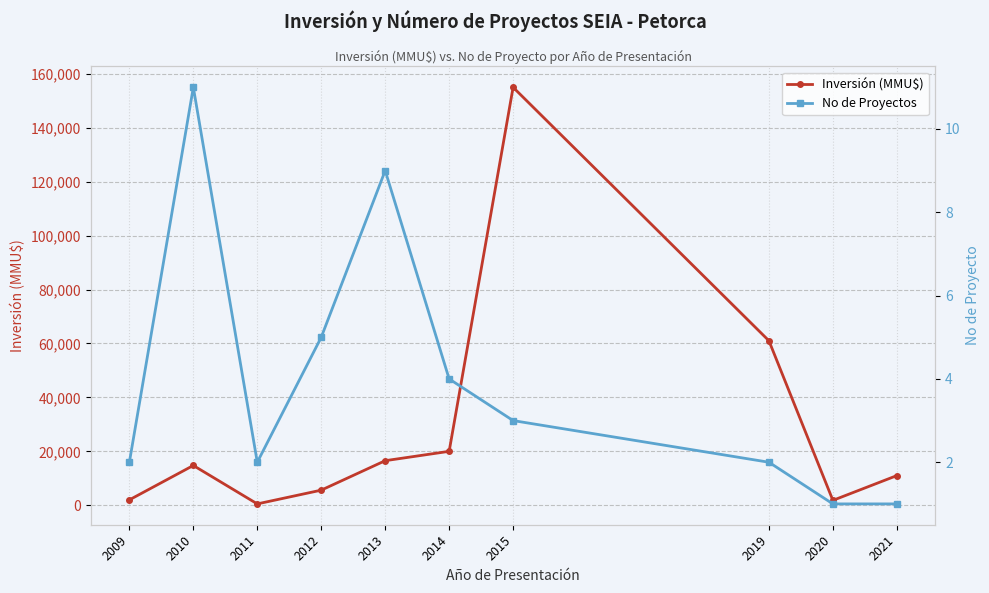

How many interior local peaks does the No de Proyectos series have?

2